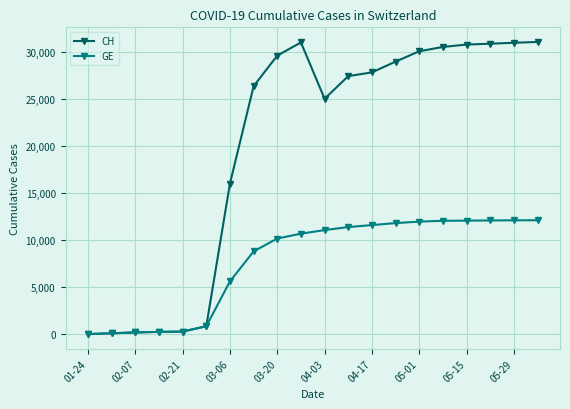

Is this an area chart (filled region under the line)?

No